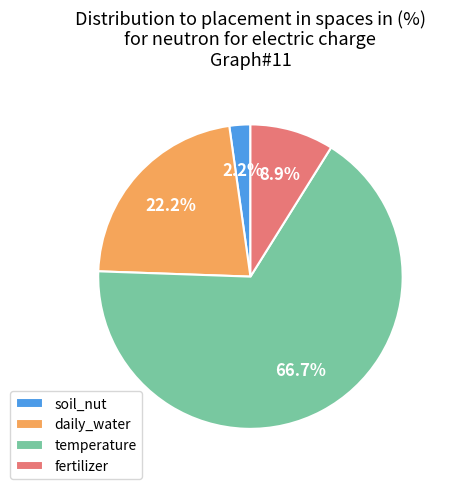

What is the smallest slice in the pie chart?

soil_nut